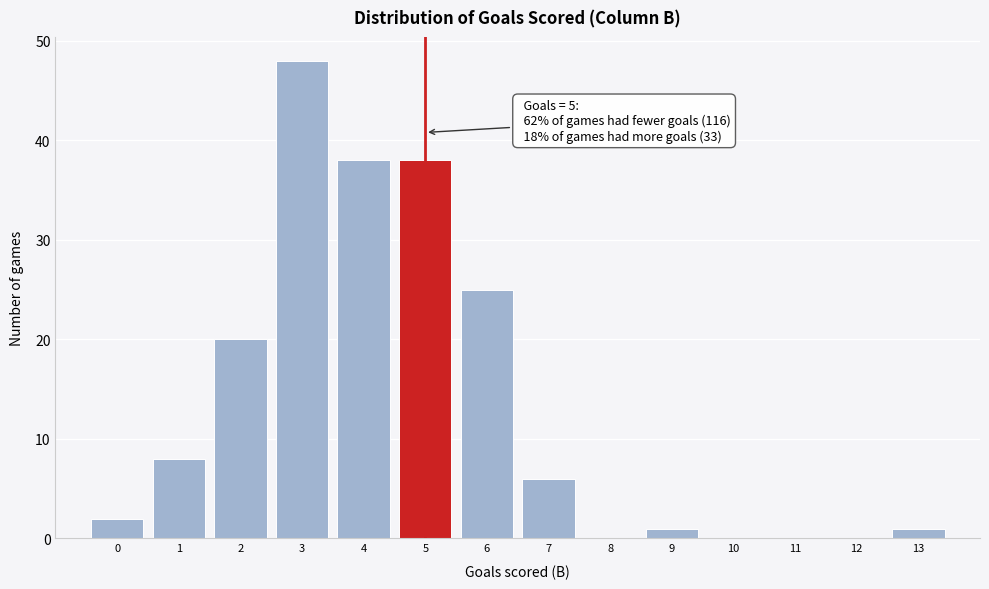

Over which range of the x-axis is the bar tallest?

2.5 to 3.5